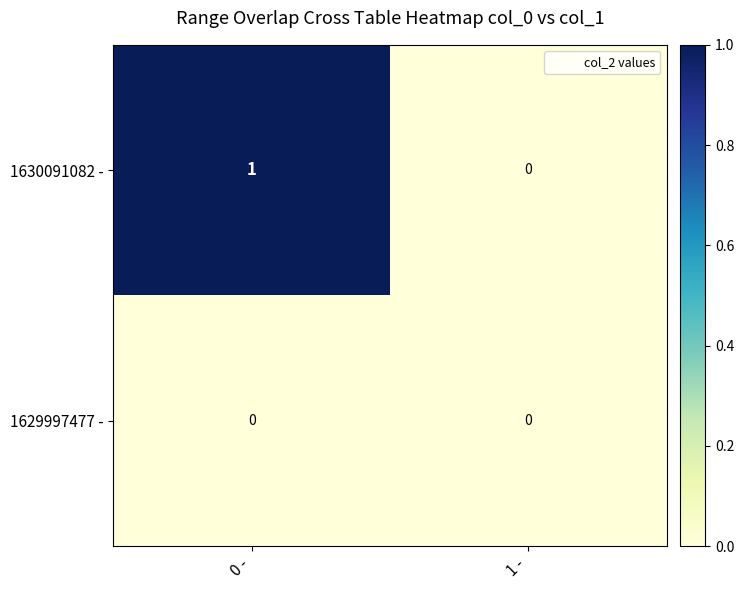

Rank the series by their average value, from lowest to highest.

1629997477 -, 1630091082 -